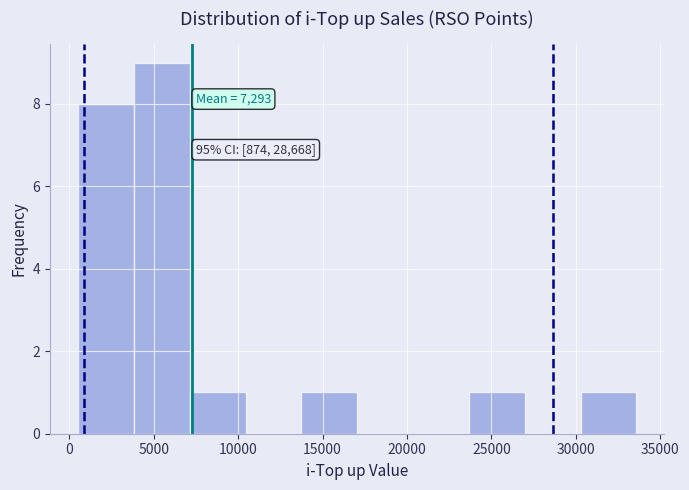

Over which range of the x-axis is the bar tallest?

4000 to 7000